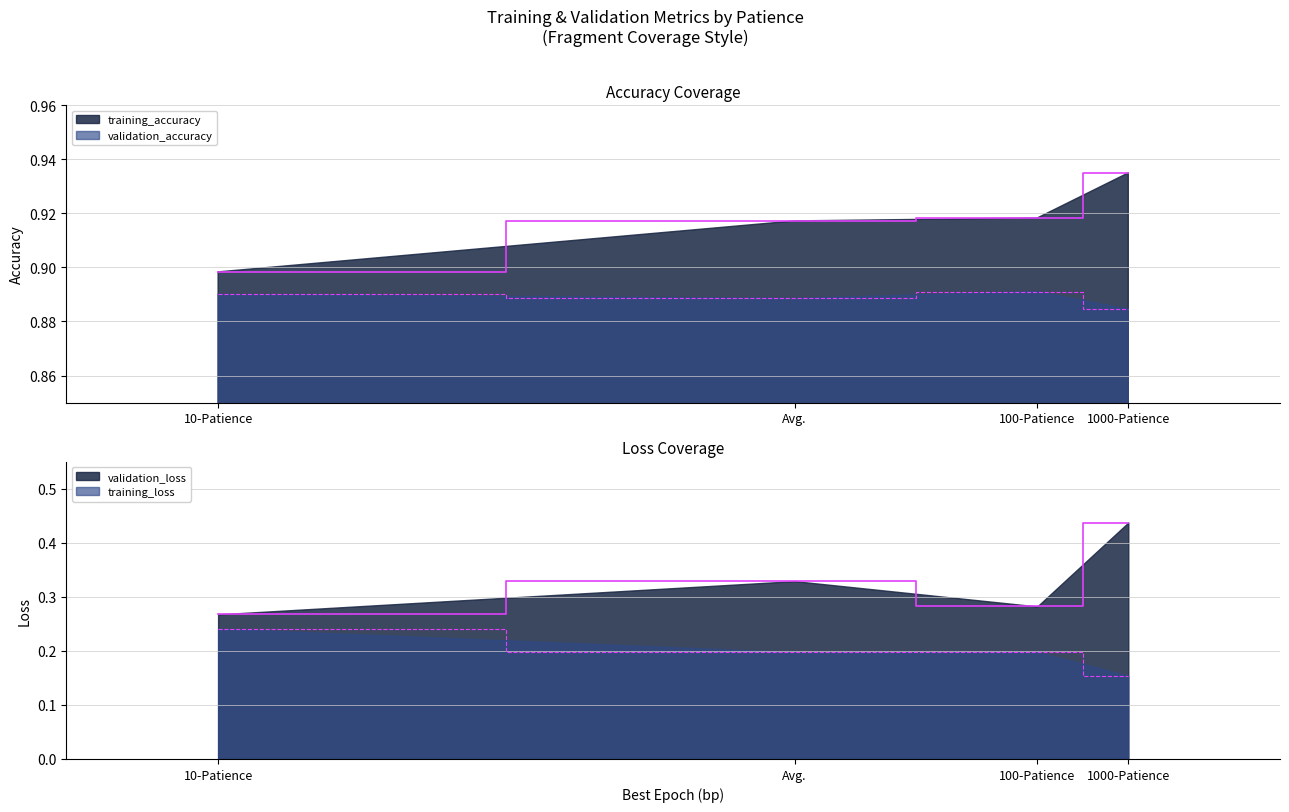

Where is training_loss nearest to the value 0?

1000-Patience